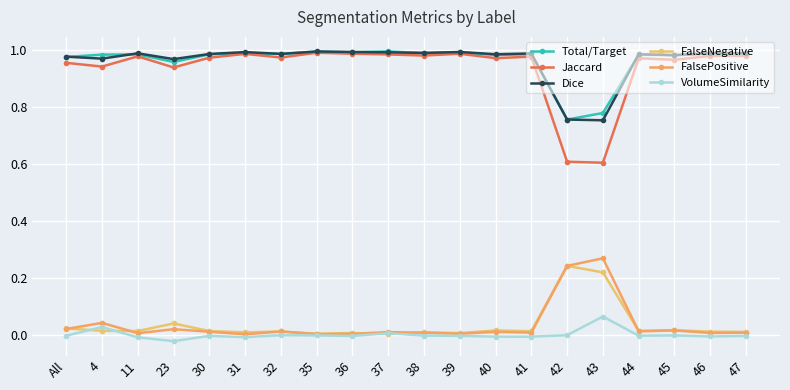

Reading left to right, transcribe all the data shown in this chart.

Total/Target: All=1.0	4=1.0	11=1.0	23=1.0	30=1.0	31=1.0	32=1.0	35=1.0	36=1.0	37=1.0	38=1.0	39=1.0	40=1.0	41=1.0	42=0.8	43=0.8	44=1.0	45=1.0	46=1.0	47=1.0
Jaccard: All=1.0	4=0.9	11=1.0	23=0.9	30=1.0	31=1.0	32=1.0	35=1.0	36=1.0	37=1.0	38=1.0	39=1.0	40=1.0	41=1.0	42=0.6	43=0.6	44=1.0	45=1.0	46=1.0	47=1.0
Dice: All=1.0	4=1.0	11=1.0	23=1.0	30=1.0	31=1.0	32=1.0	35=1.0	36=1.0	37=1.0	38=1.0	39=1.0	40=1.0	41=1.0	42=0.8	43=0.8	44=1.0	45=1.0	46=1.0	47=1.0
FalseNegative: All=0.0	4=0.0	11=0.0	23=0.0	30=0.0	31=0.0	32=0.0	35=0.0	36=0.0	37=0.0	38=0.0	39=0.0	40=0.0	41=0.0	42=0.2	43=0.2	44=0.0	45=0.0	46=0.0	47=0.0
FalsePositive: All=0.0	4=0.0	11=0.0	23=0.0	30=0.0	31=0.0	32=0.0	35=0.0	36=0.0	37=0.0	38=0.0	39=0.0	40=0.0	41=0.0	42=0.2	43=0.3	44=0.0	45=0.0	46=0.0	47=0.0
VolumeSimilarity: All=-0.0	4=0.0	11=-0.0	23=-0.0	30=-0.0	31=-0.0	32=0.0	35=-0.0	36=-0.0	37=0.0	38=-0.0	39=-0.0	40=-0.0	41=-0.0	42=0.0	43=0.1	44=-0.0	45=-0.0	46=-0.0	47=-0.0